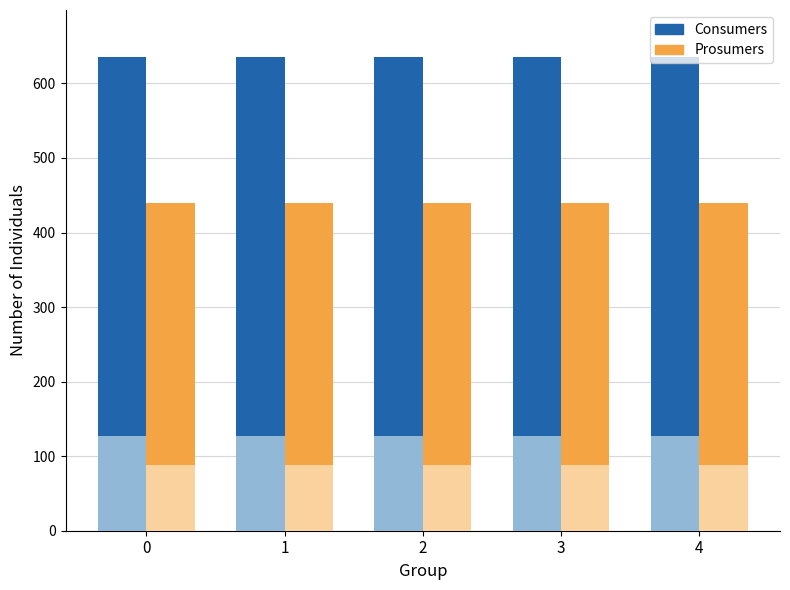

What is the value of the Consumers bar at the 4th from the left?

635